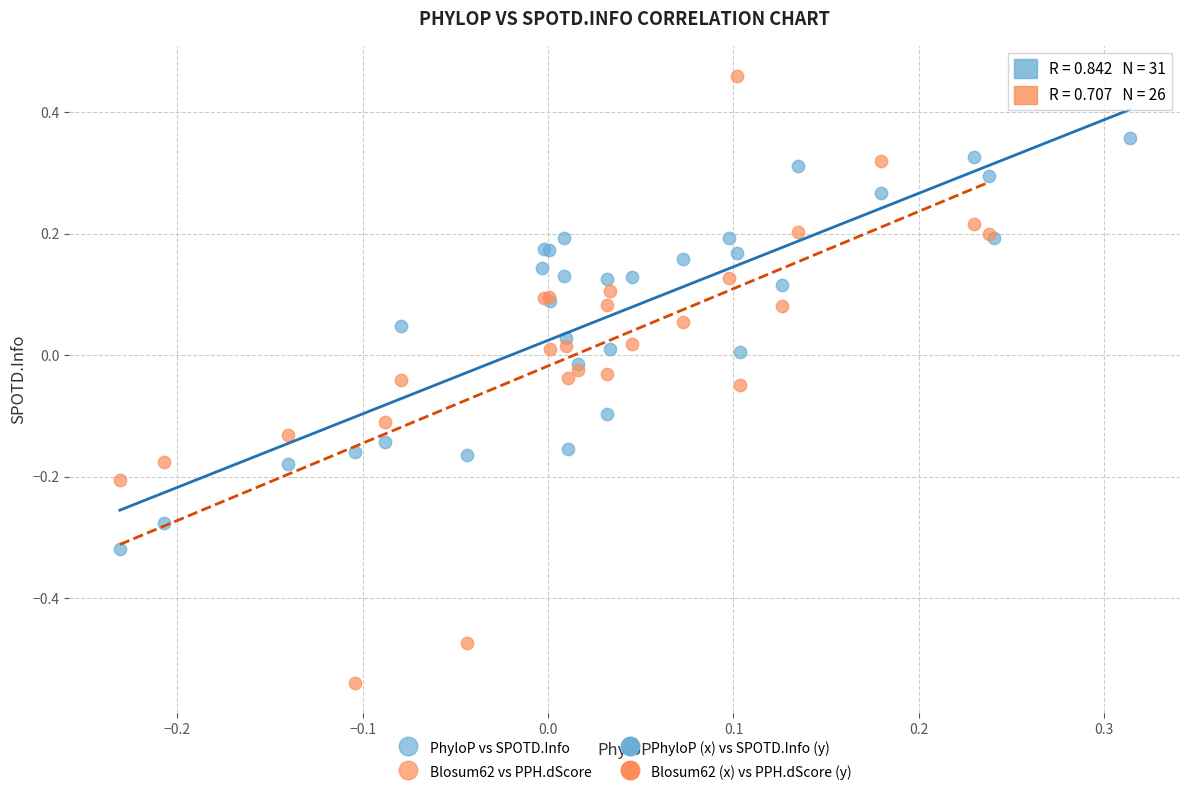

Which series has the widest spread of Y values?

Blosum62 vs PPH.dScore